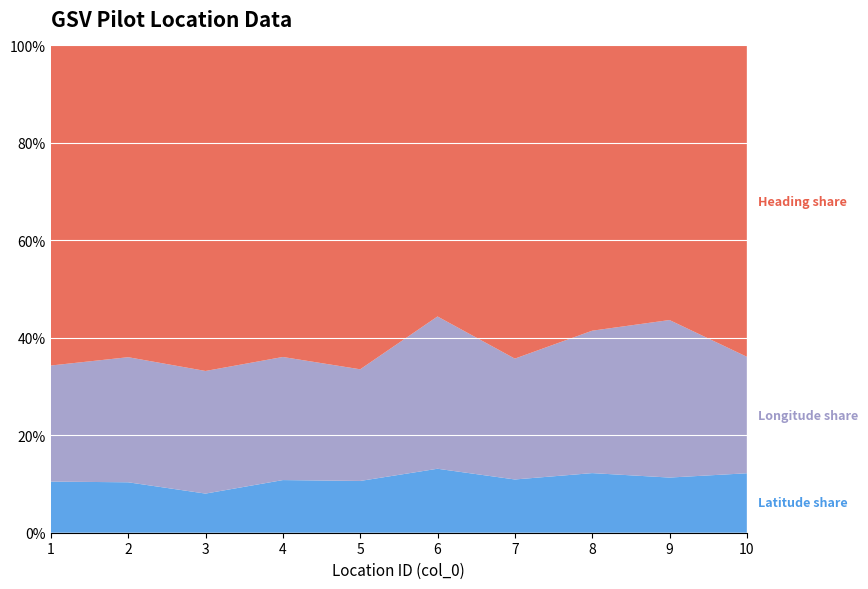

What is the total value across all series at 3?

100.0